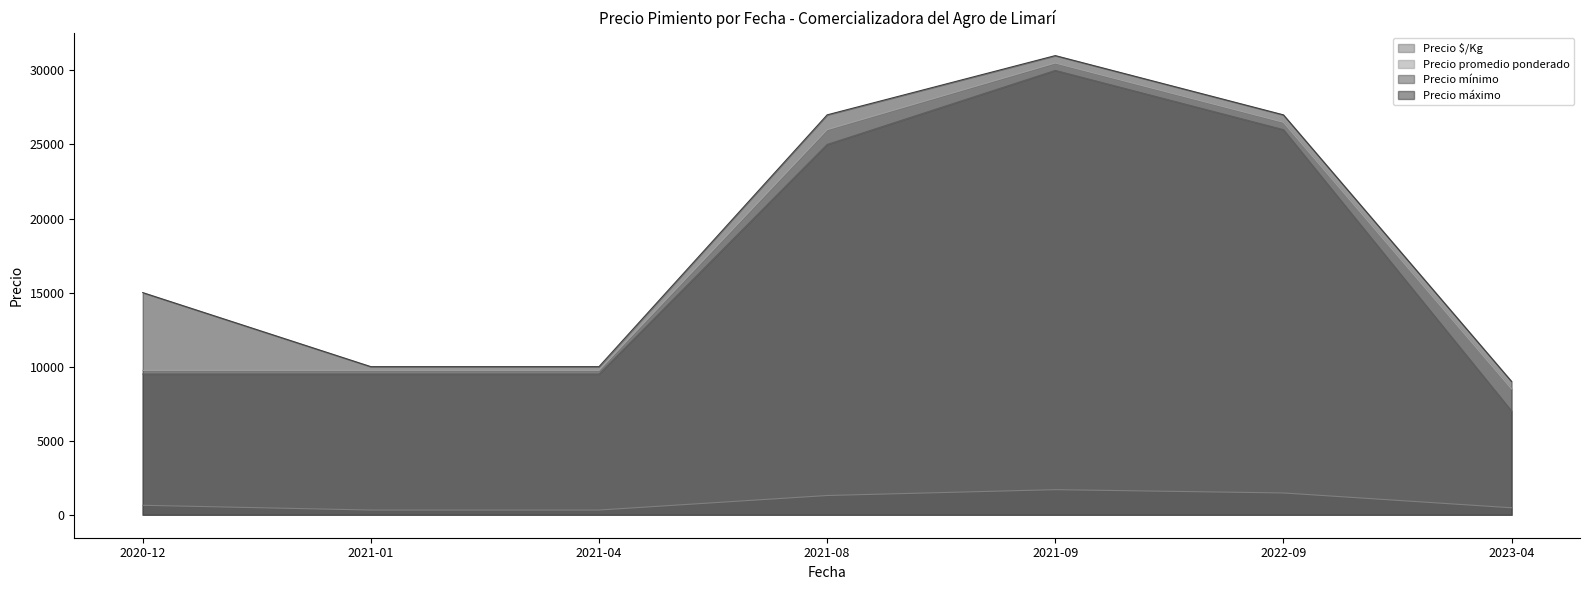

Does the chart have visible grid lines?

No